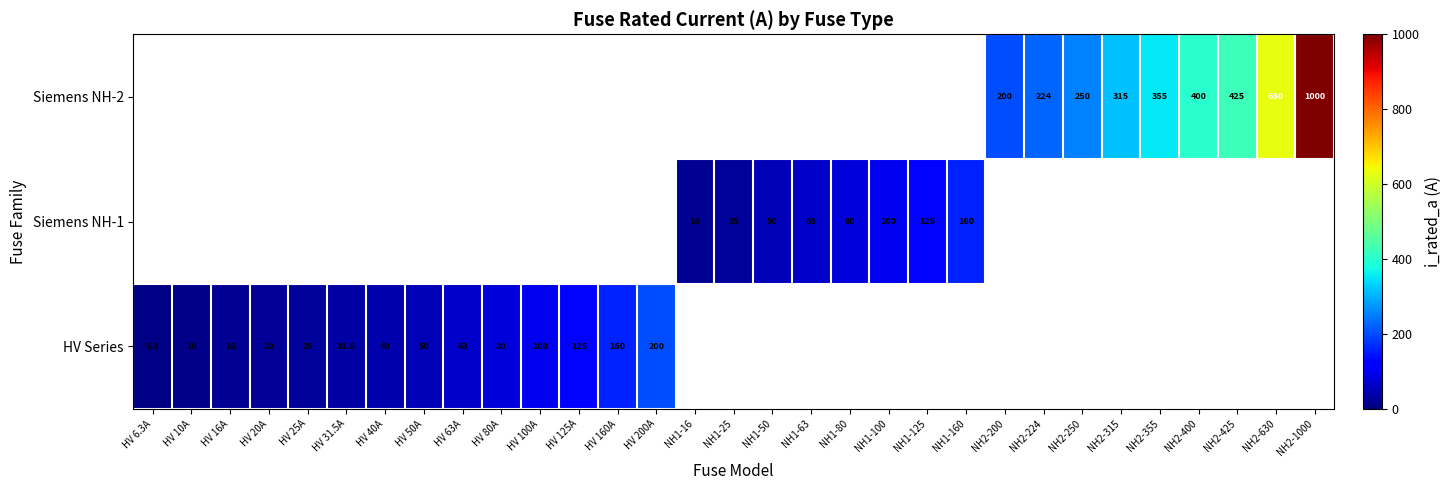

Count the number of categories in the chart.

31